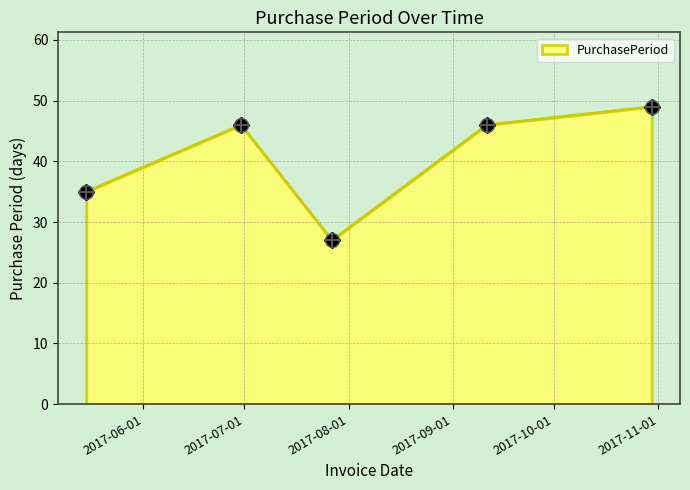

What is the maximum value shown in the chart?

49